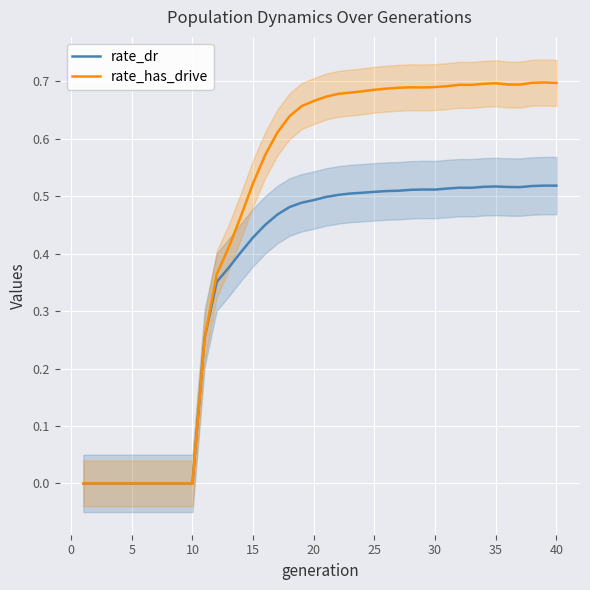

The rate_dr series shows 0.0 at 10. True or false?

True